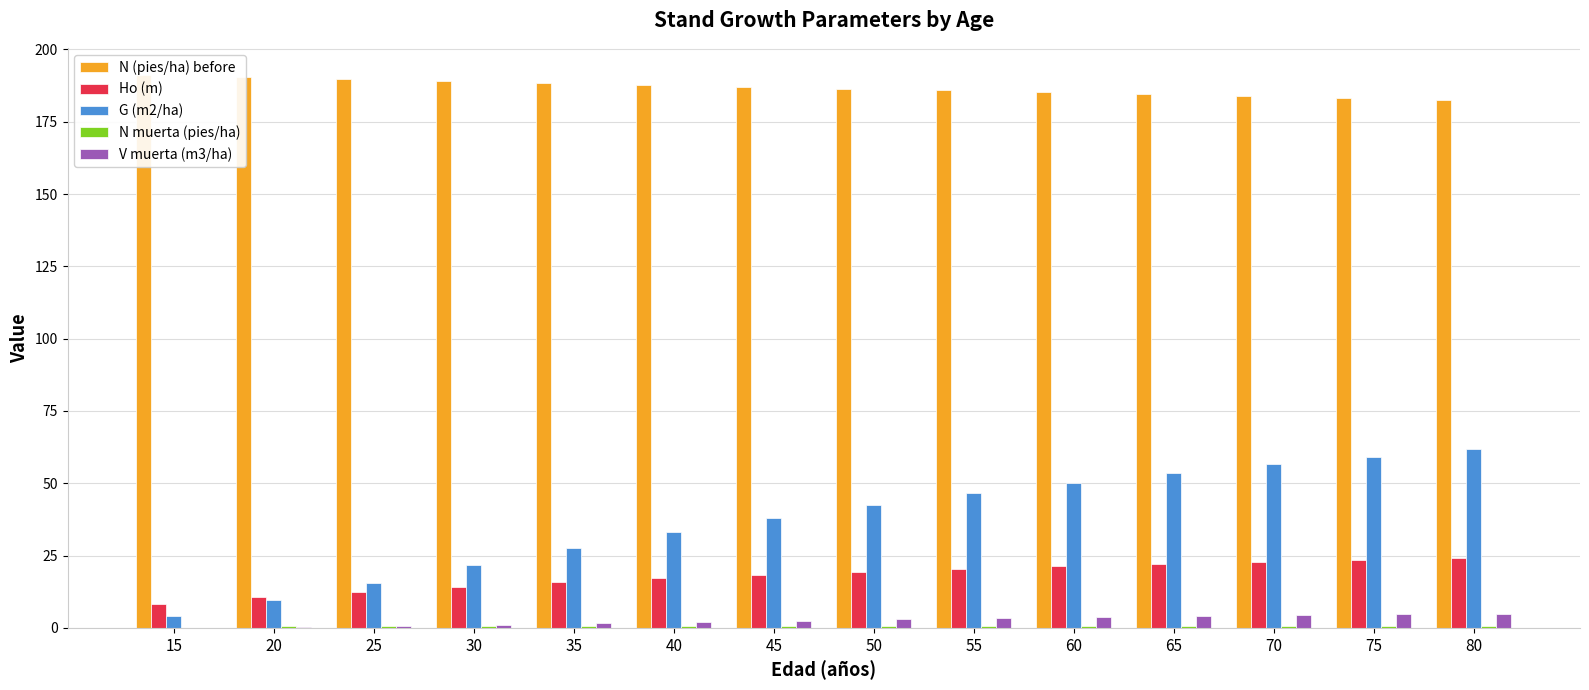

Reading left to right, extract all data points from this chart.

N (pies/ha) before: 191.0	190.3	189.7	189.0	188.4	187.7	187.1	186.4	185.8	185.2	184.5	183.9	183.2	182.6
Ho (m): 8.1	10.5	12.6	14.3	15.8	17.2	18.4	19.4	20.4	21.3	22.1	22.9	23.6	24.2
G (m2/ha): 4.2	9.5	15.7	21.9	27.7	33.1	38.0	42.5	46.5	50.2	53.5	56.5	59.2	61.8
N muerta (pies/ha): 0.0	0.7	0.7	0.7	0.7	0.7	0.6	0.6	0.6	0.6	0.6	0.6	0.6	0.6
V muerta (m3/ha): 0.0	0.3	0.6	1.1	1.5	2.0	2.5	3.0	3.4	3.8	4.2	4.6	4.9	4.9